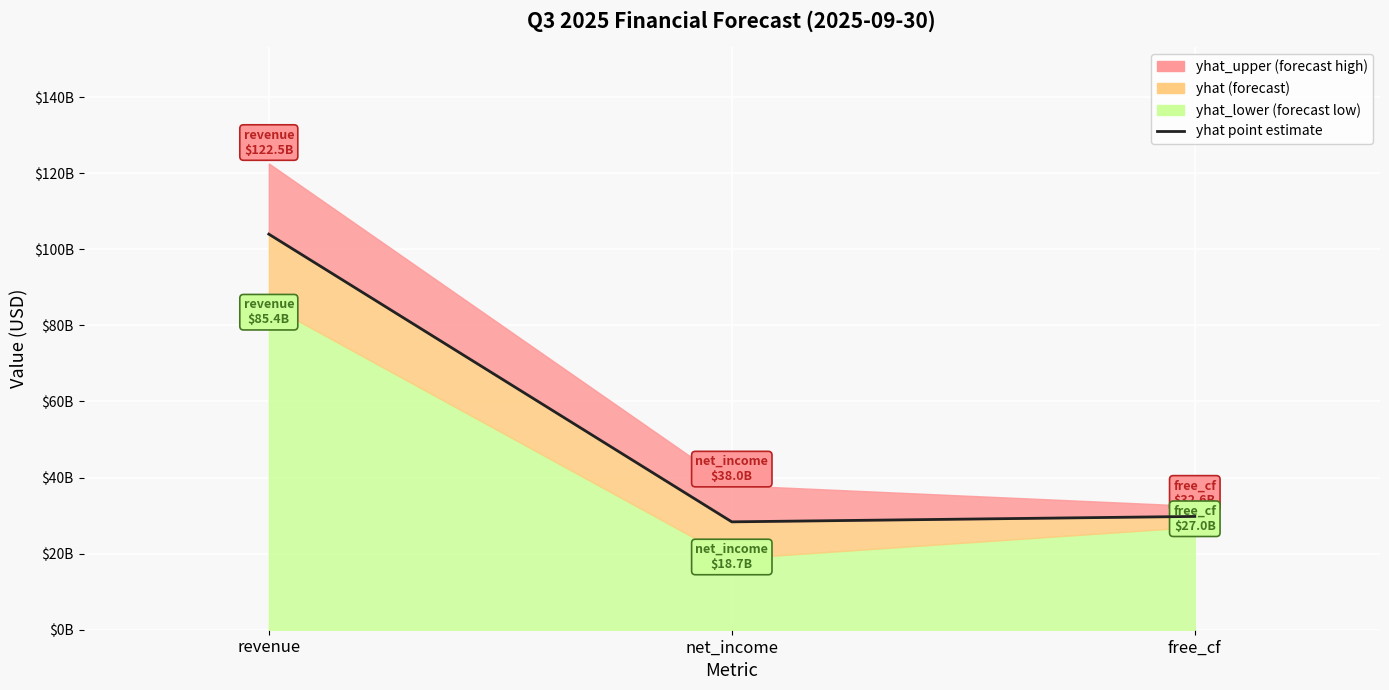

What is the value of the 3rd point from the left?

29774200000